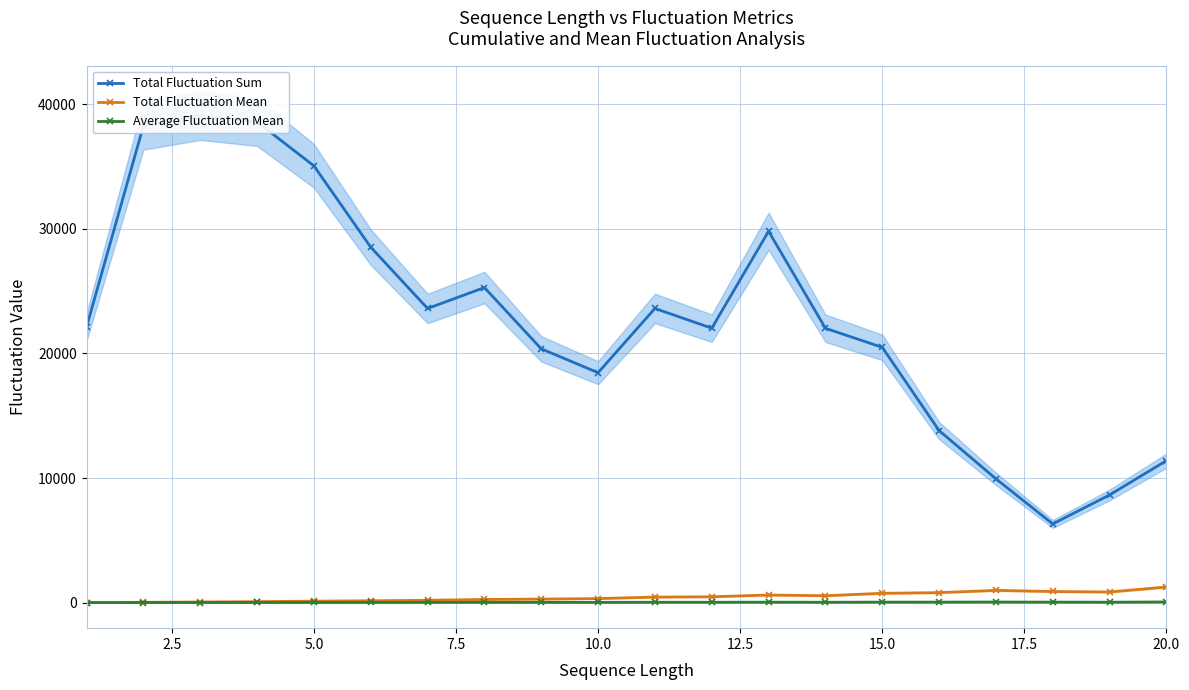

True or false: Average Fluctuation Mean has more than 2 interior local peaks.

True